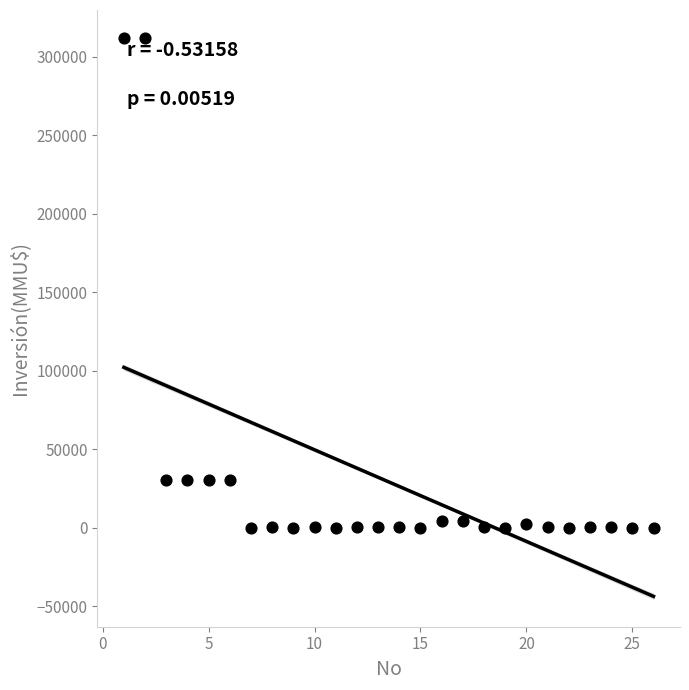

What is the range of Y values (max minus min)?

312000